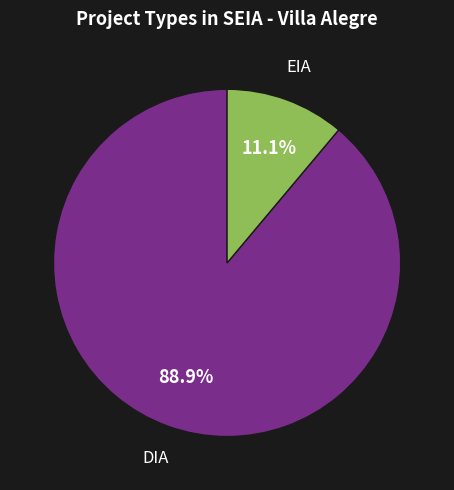

The DIA slice represents 99% of the pie. True or false?

False